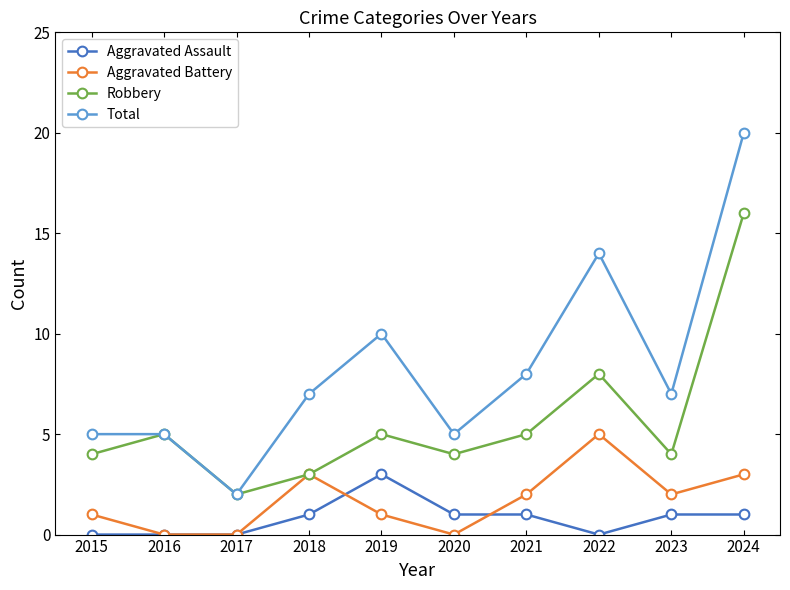

Reading left to right, transcribe all the data shown in this chart.

Aggravated Assault: 0	0	0	1	3	1	1	0	1	1
Aggravated Battery: 1	0	0	3	1	0	2	5	2	3
Robbery: 4	5	2	3	5	4	5	8	4	16
Total: 5	5	2	7	10	5	8	14	7	20